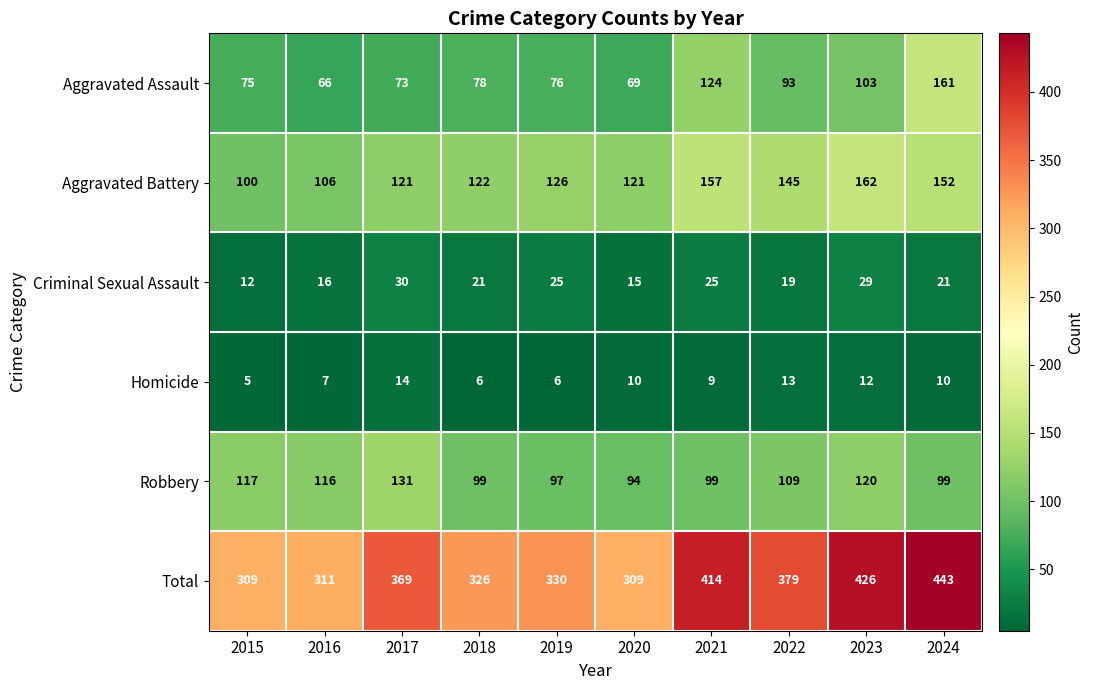

At how many categories does at least one series exceed 366?

5